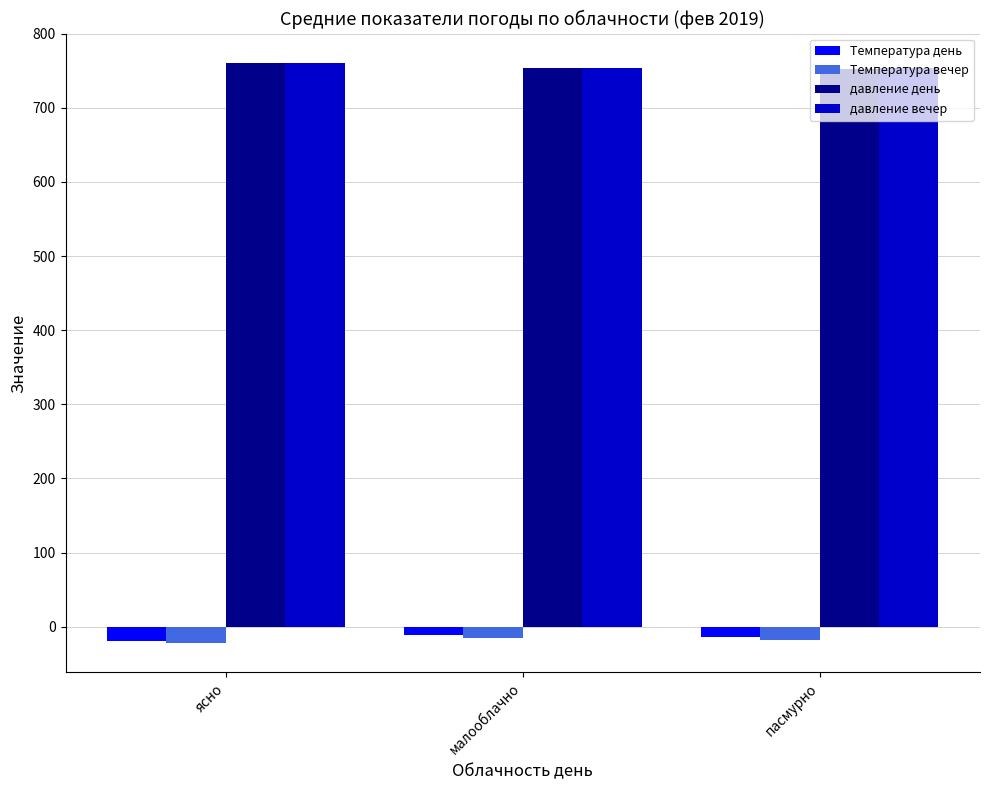

What is the total value across all series at малооблачно?

1481.0